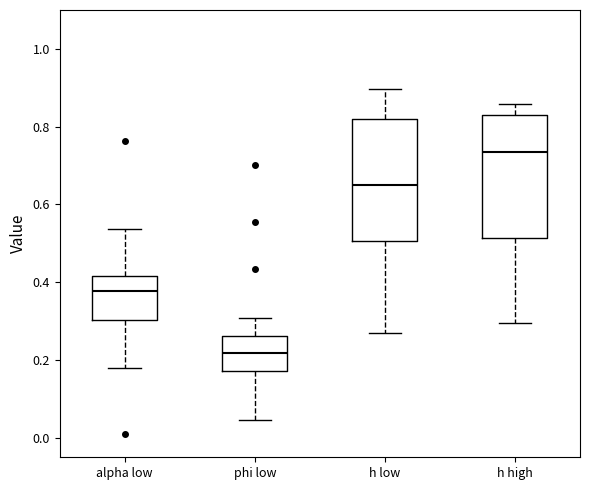

Reading left to right, read every box against the y-axis: the position of its median line, the range the box covers, and the ends of its whiskers. The values are not printed on the chart, so give them approximately, as read against the axis.

alpha low: median 0.38, box 0.30 to 0.42, whiskers 0.18 to 0.54
phi low: median 0.22, box 0.18 to 0.26, whiskers 0.04 to 0.30
h low: median 0.64, box 0.50 to 0.82, whiskers 0.28 to 0.90
h high: median 0.74, box 0.52 to 0.84, whiskers 0.30 to 0.86